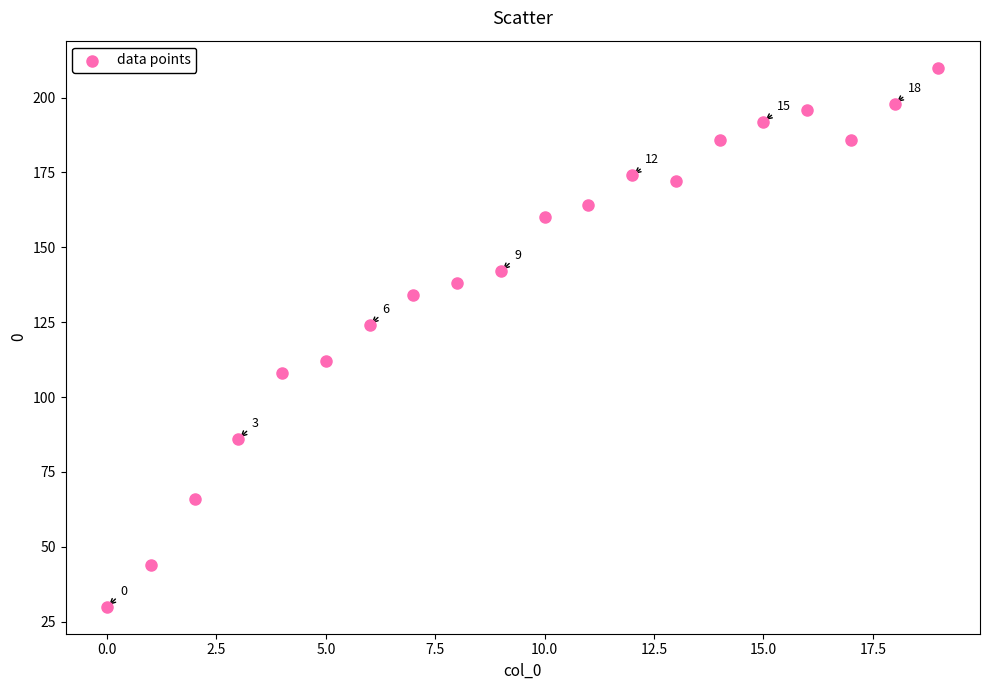

What is the range of Y values (max minus min)?

180